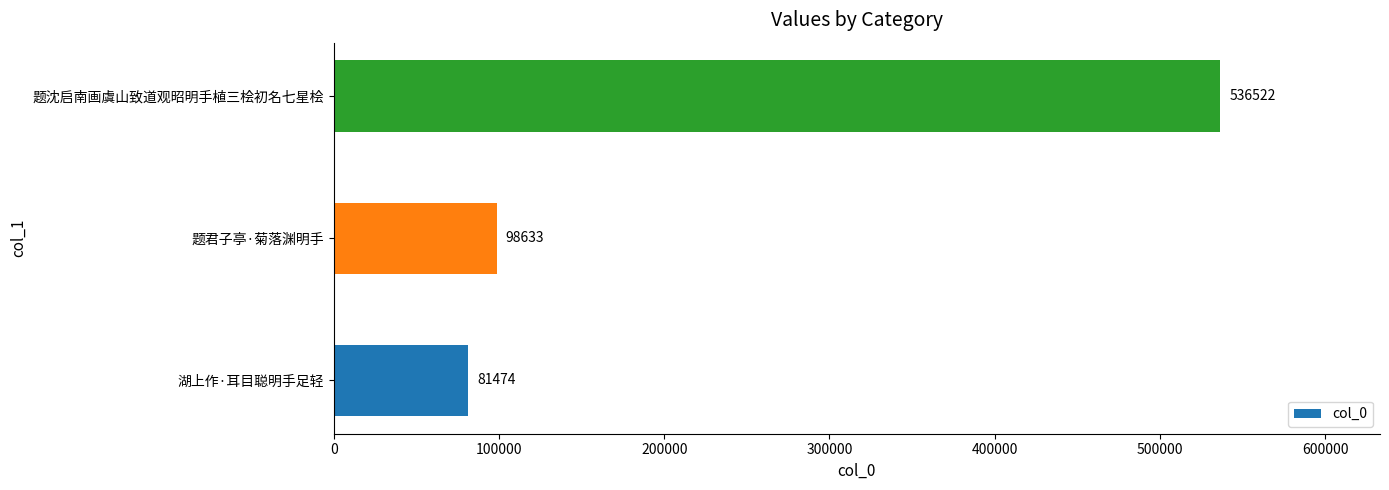

Where is the data nearest to the value 308998?

题君子亭·菊落渊明手